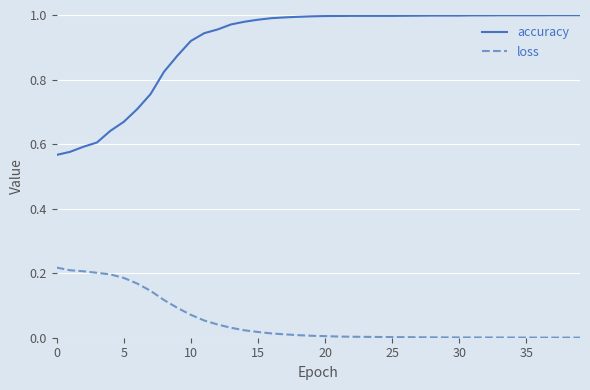

List the series in order of their peak value, lowest first.

loss, accuracy